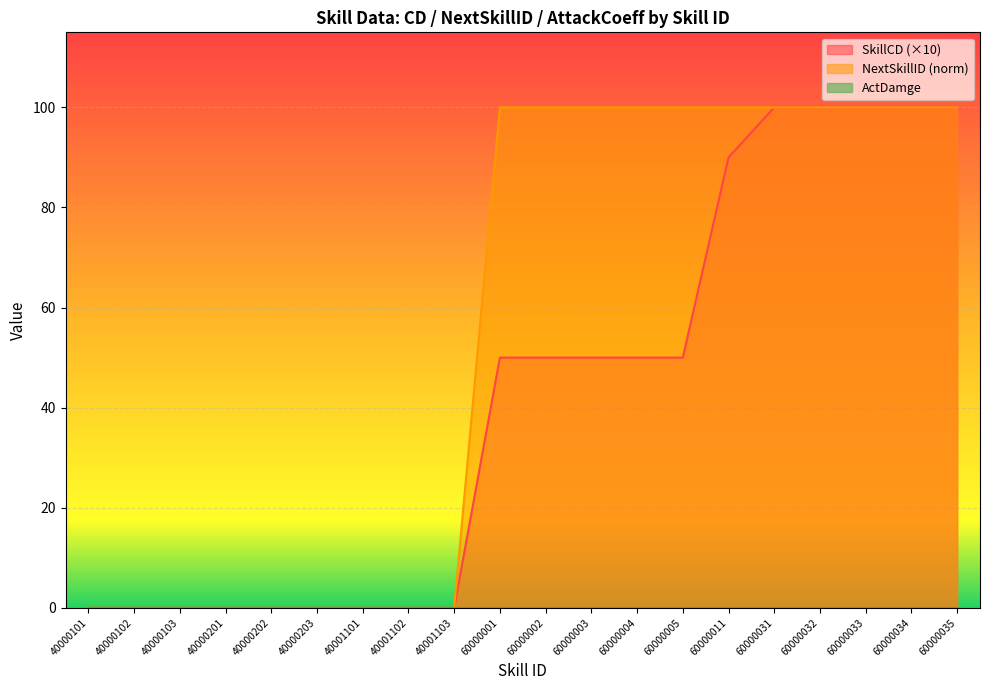

What is the greatest value displayed?

100.0